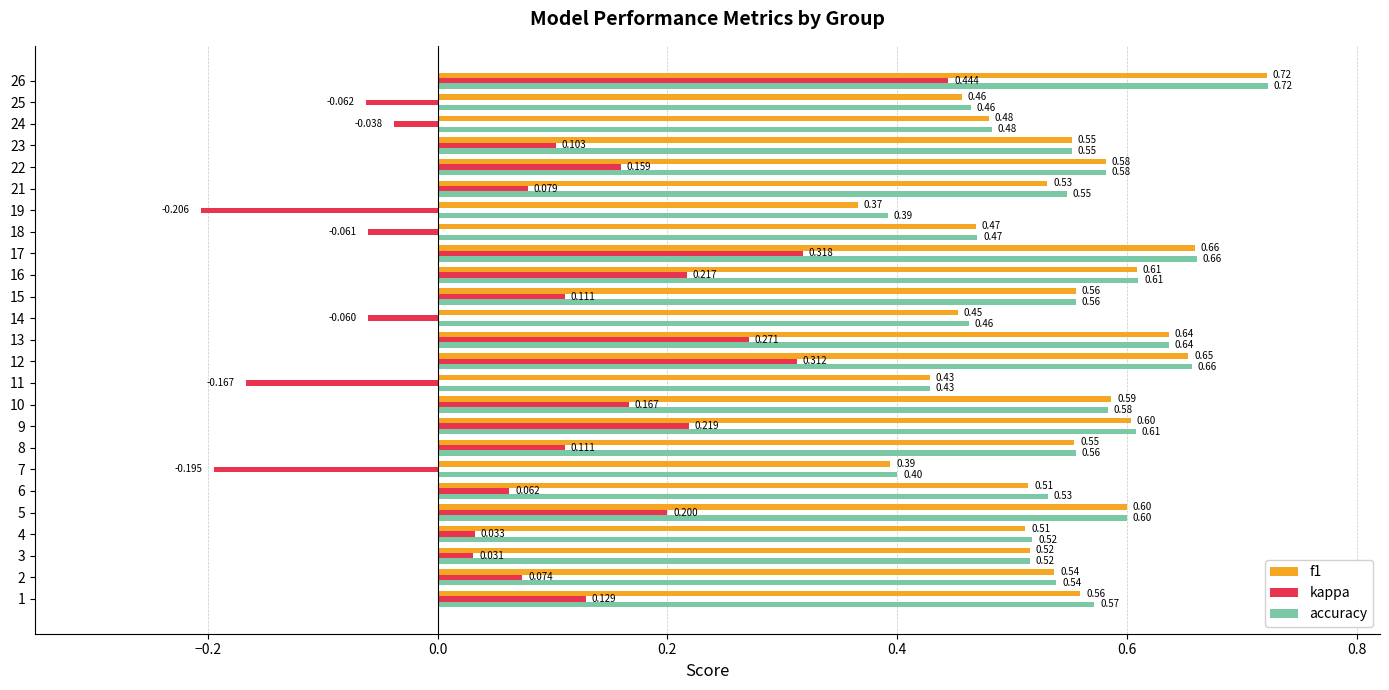

The value of f1 at 14 is 0.8. True or false?

False